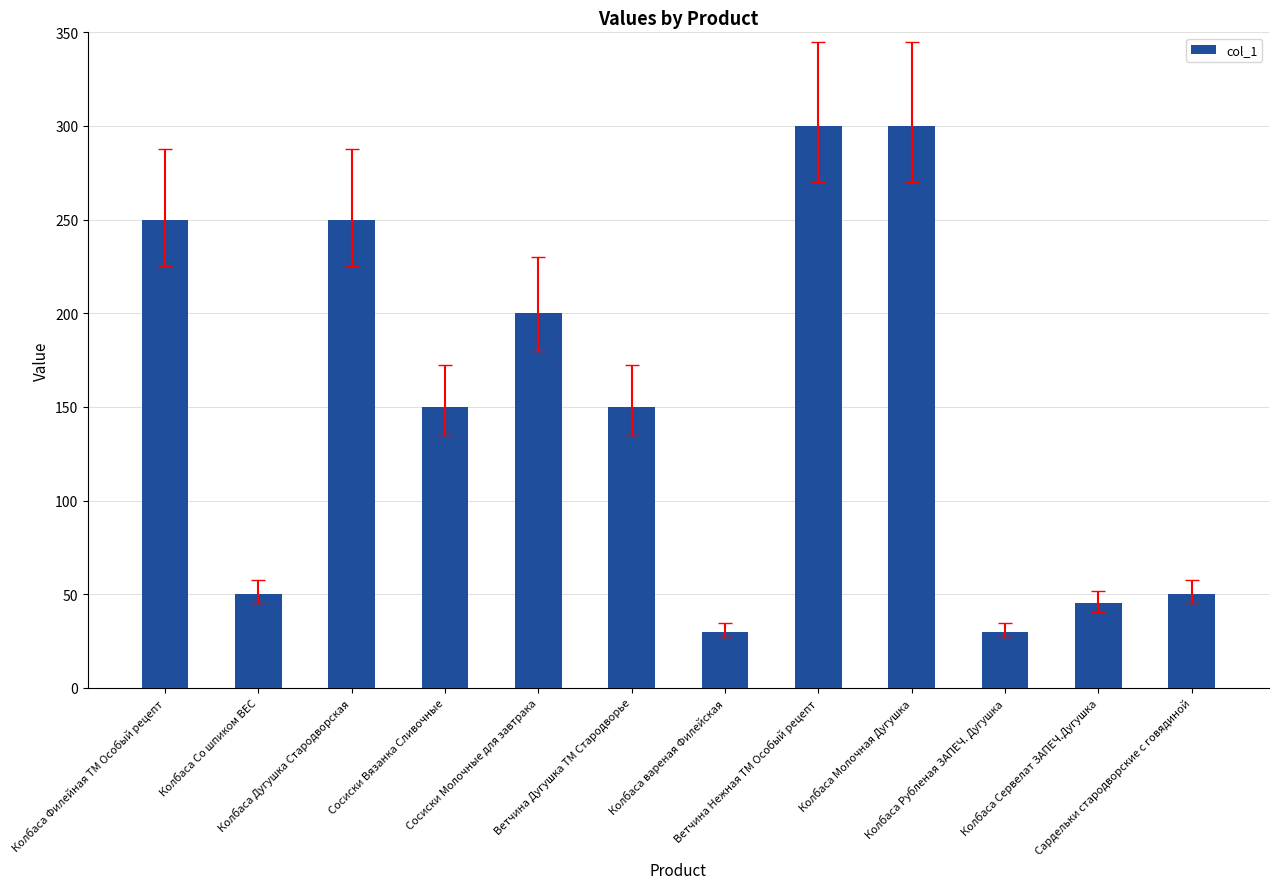

What is the value of the 11th bar from the left?

45